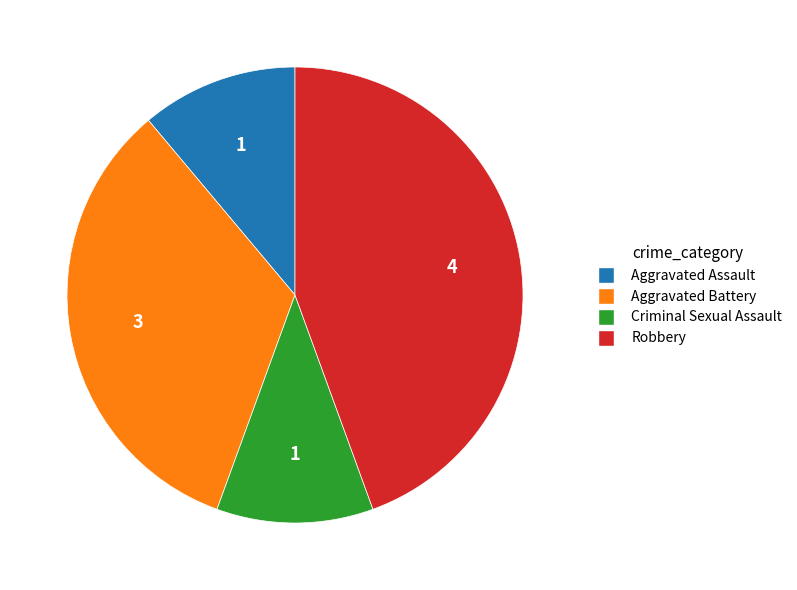

Which slice is the largest?

Robbery